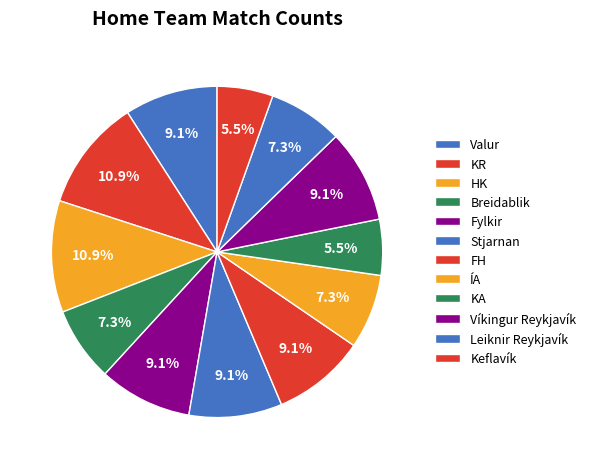

How many segments does this pie chart have?

12